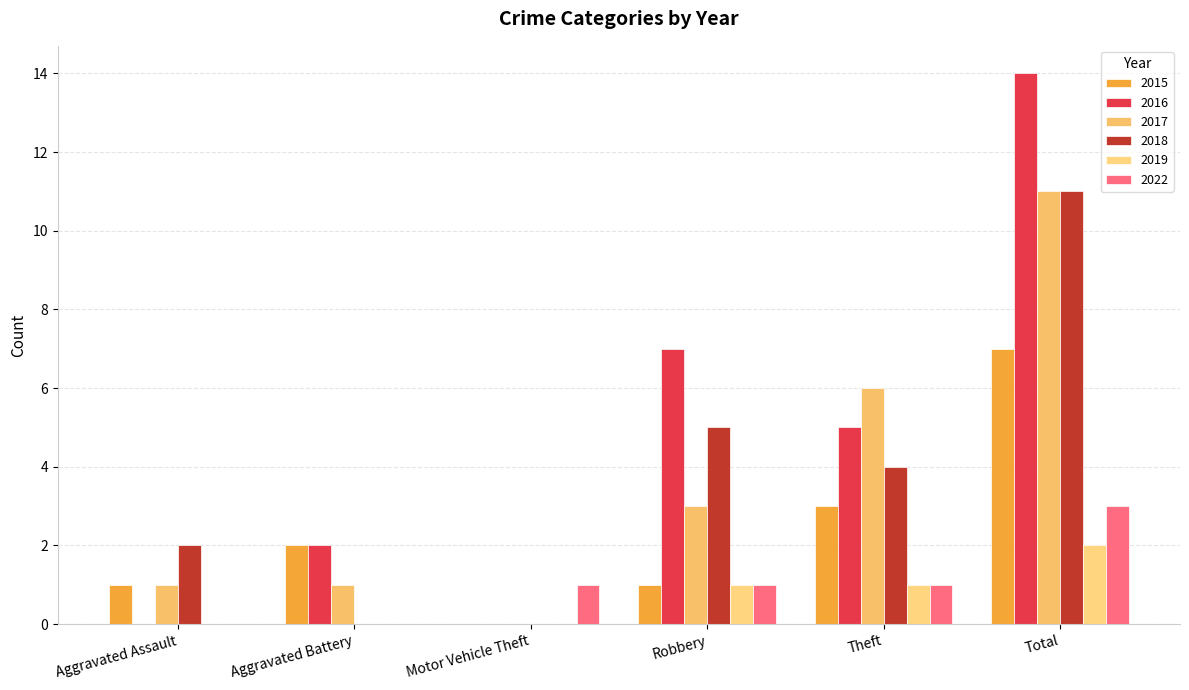

Reading left to right, list all the values displayed in this chart.

2015: Aggravated Assault=1	Aggravated Battery=2	Motor Vehicle Theft=0	Robbery=1	Theft=3	Total=7
2016: Aggravated Assault=0	Aggravated Battery=2	Motor Vehicle Theft=0	Robbery=7	Theft=5	Total=14
2017: Aggravated Assault=1	Aggravated Battery=1	Motor Vehicle Theft=0	Robbery=3	Theft=6	Total=11
2018: Aggravated Assault=2	Aggravated Battery=0	Motor Vehicle Theft=0	Robbery=5	Theft=4	Total=11
2019: Aggravated Assault=0	Aggravated Battery=0	Motor Vehicle Theft=0	Robbery=1	Theft=1	Total=2
2022: Aggravated Assault=0	Aggravated Battery=0	Motor Vehicle Theft=1	Robbery=1	Theft=1	Total=3